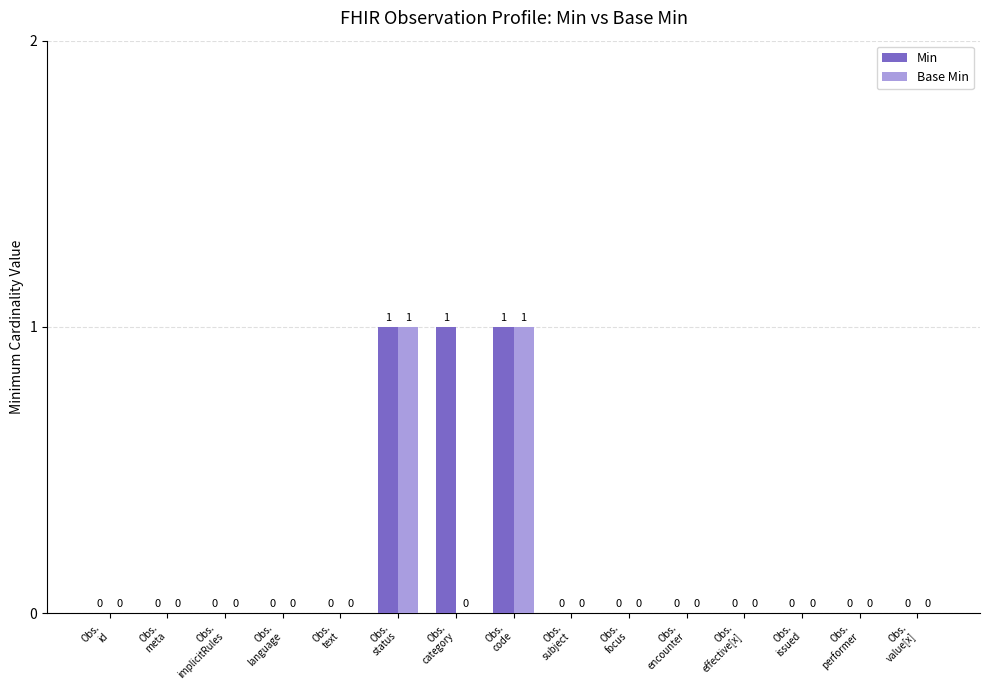

How many data points does each series have?

15